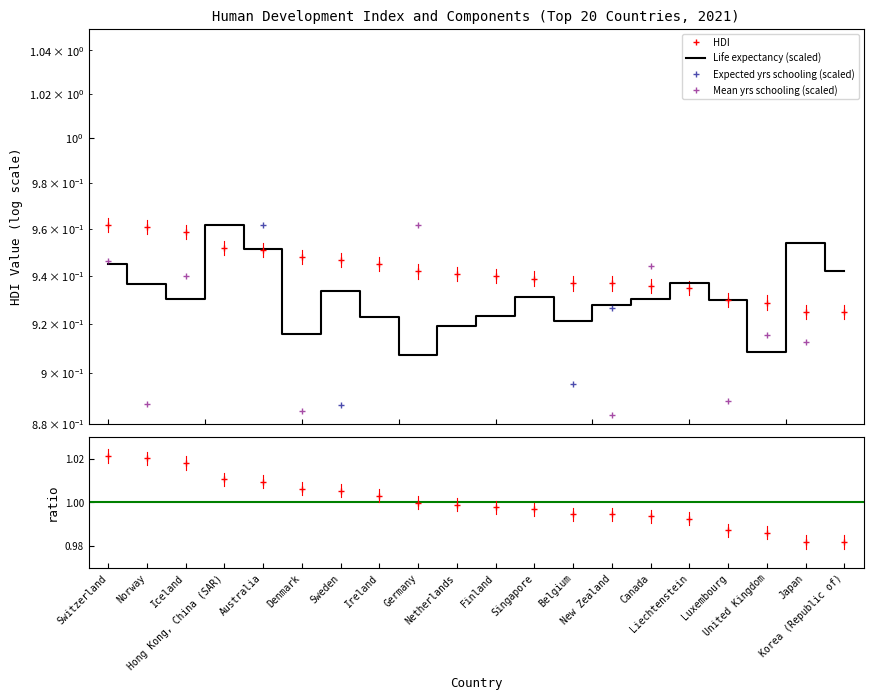

True or false: HDI has a value of 0.4 at Belgium.

False